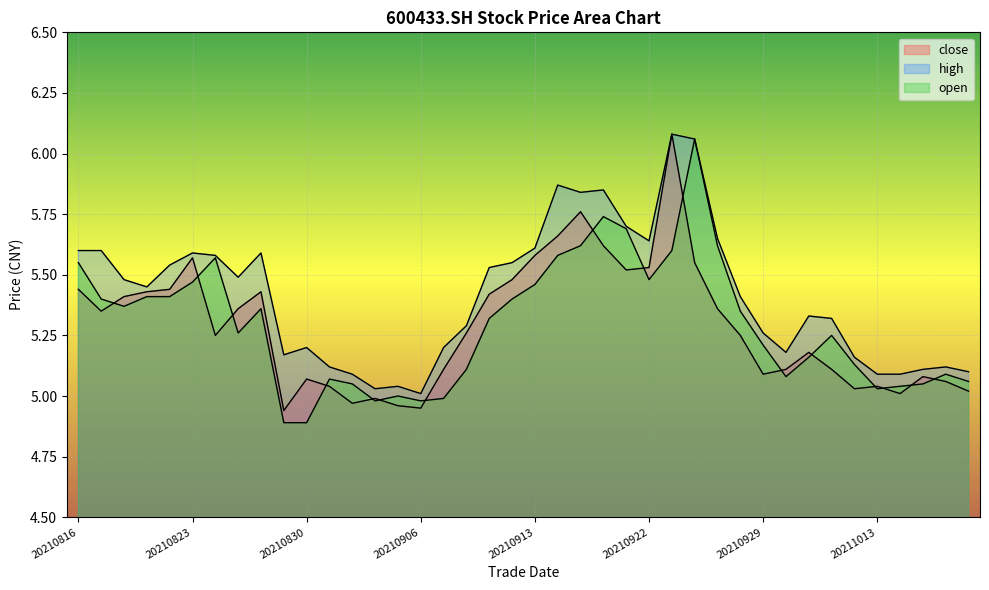

Which category has the lowest value in the close series?

20210827